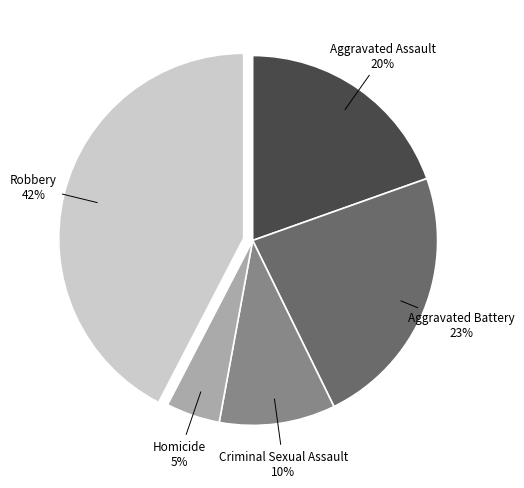

Is there any slice that represents more than half of the pie?

No